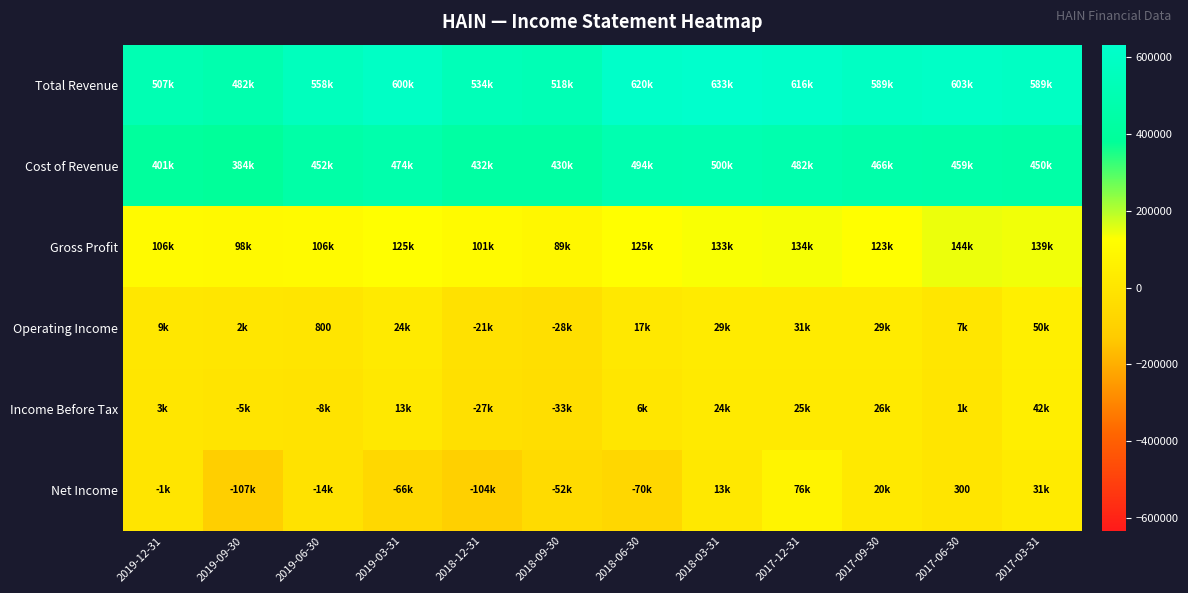

At which category does the chart reach its peak across all series?

2018-03-31